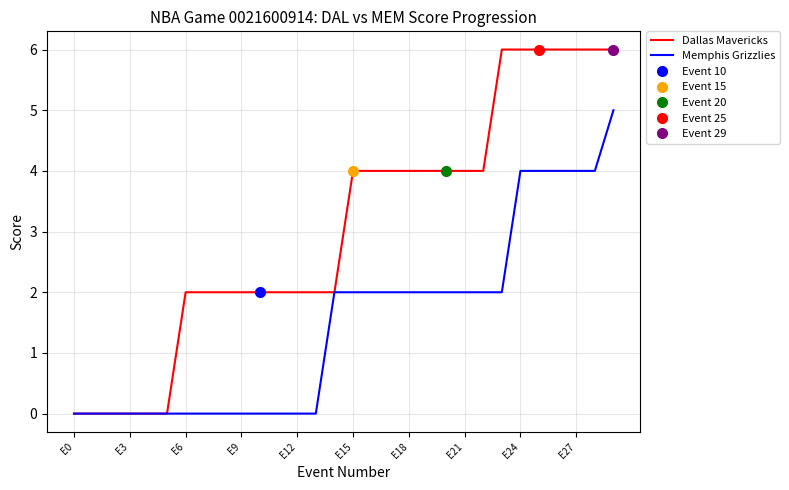

True or false: Memphis Grizzlies has more than 1 interior local peaks.

False